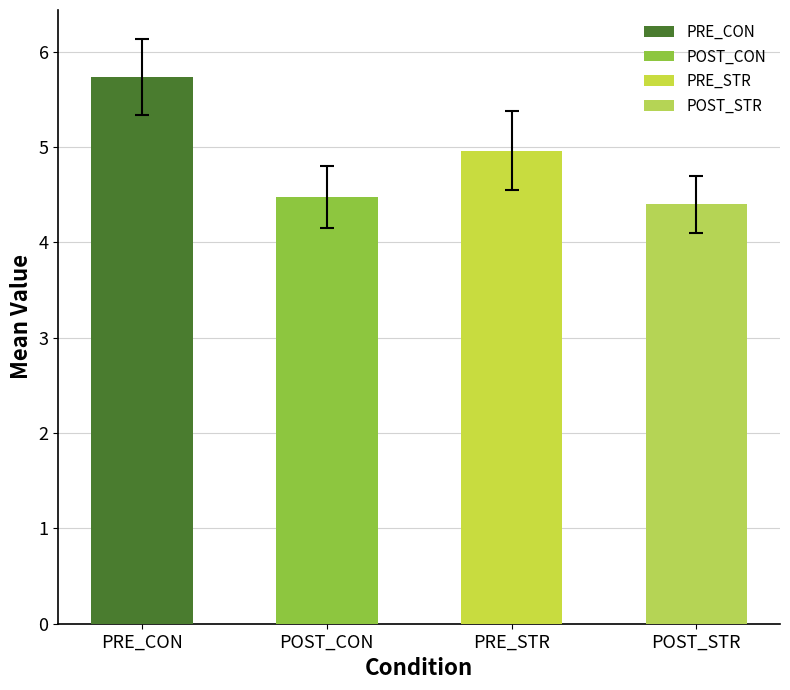

Reading left to right, transcribe all the data shown in this chart.

PRE_CON=5.7	POST_CON=4.5	PRE_STR=5.0	POST_STR=4.4